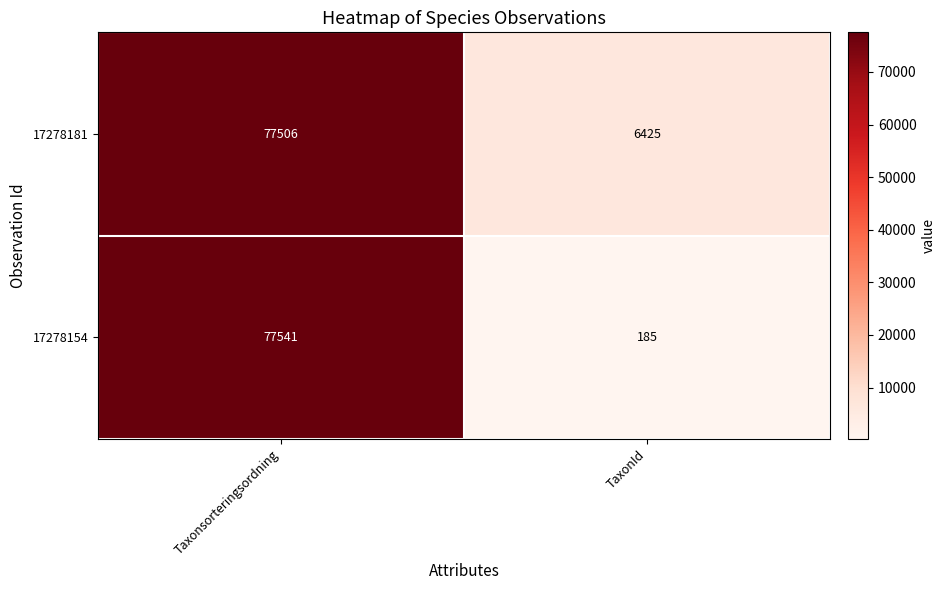

Rank the series by their average value, from lowest to highest.

17278154, 17278181